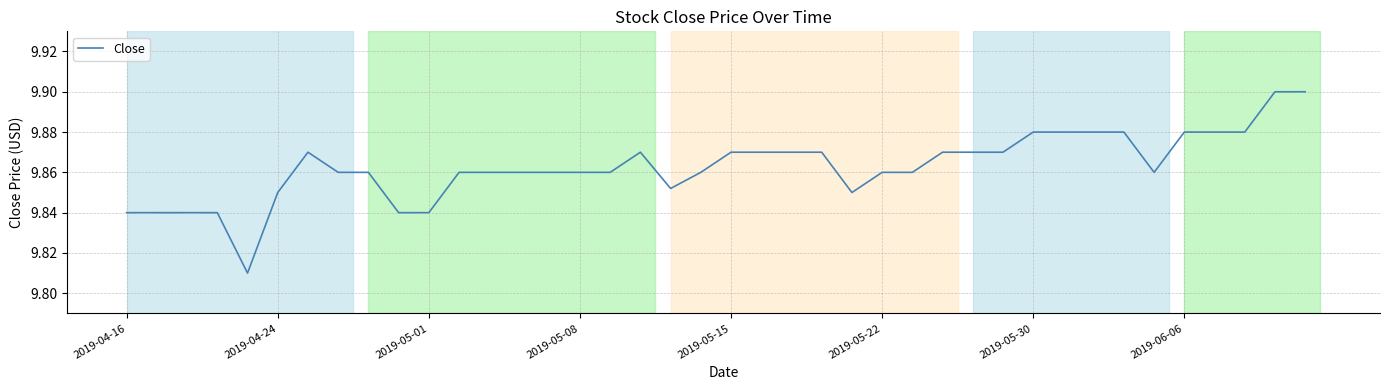

What is the sum of all values?

394.5